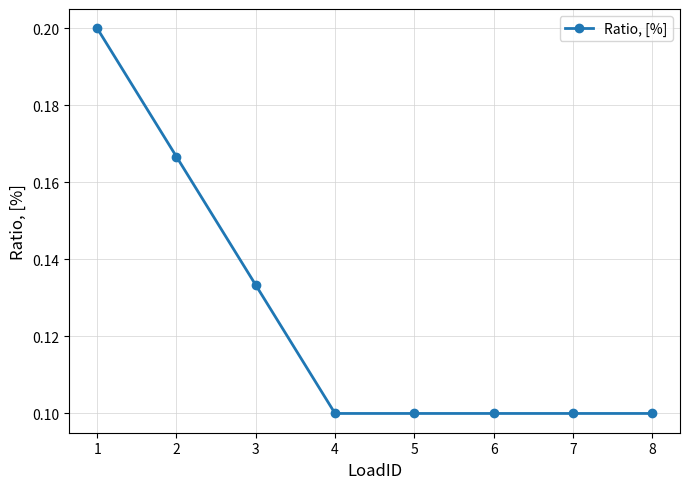

How many values are between 0 and 1?

8